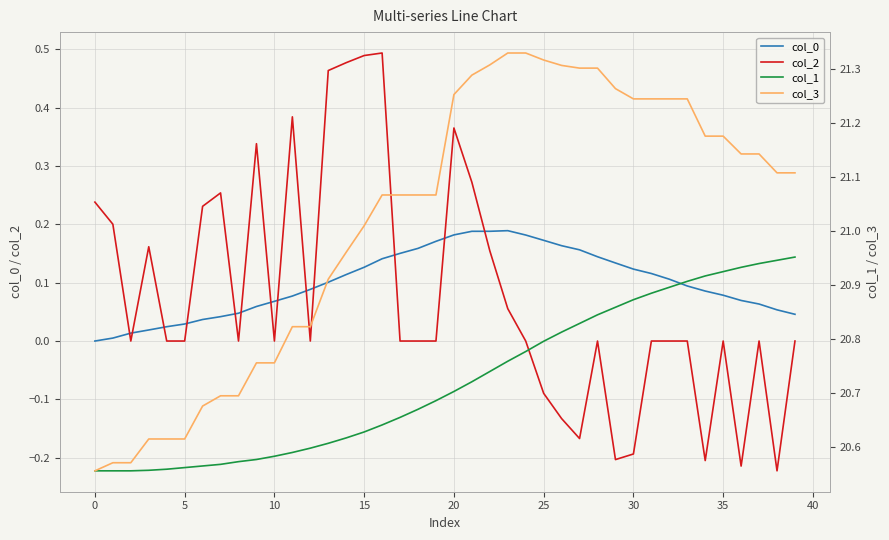

What is the sum of all col_1 values?

828.9